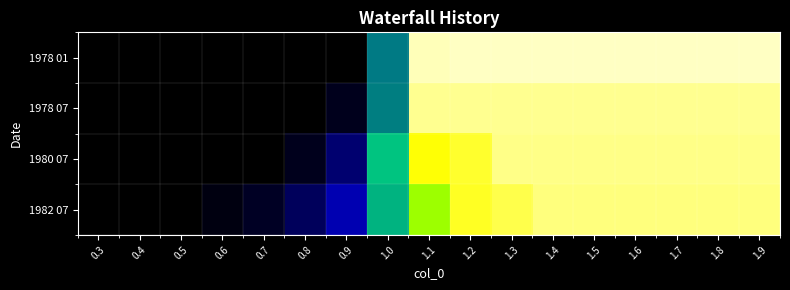

How many categories are shown in the chart?

17